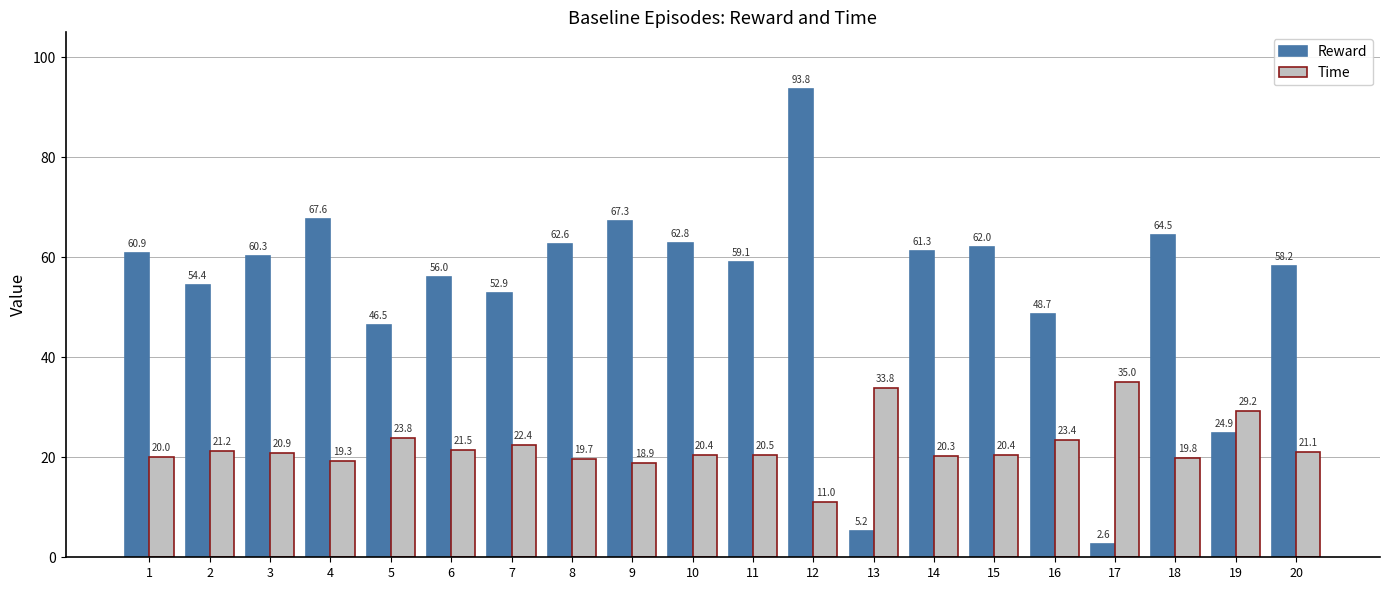

Which category has the lowest value in the Time series?

12